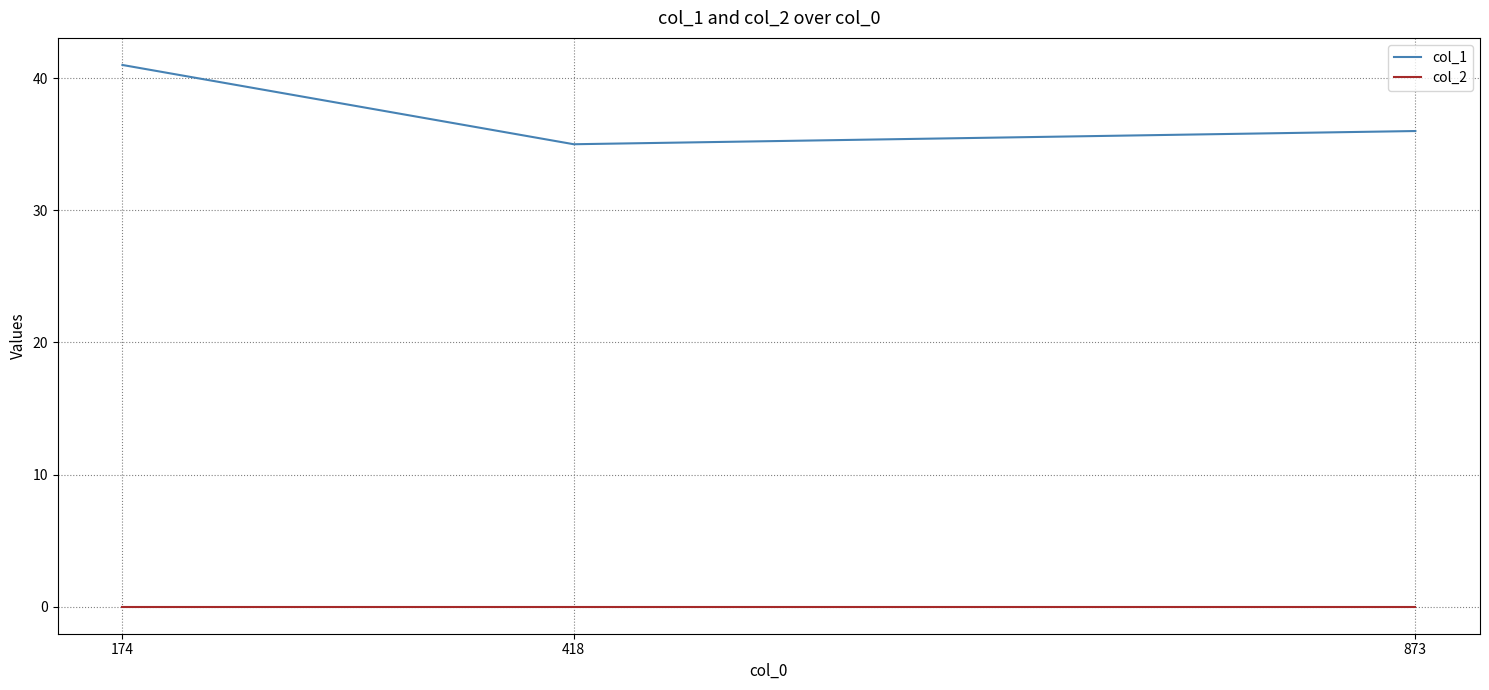

What is the greatest value displayed?

41